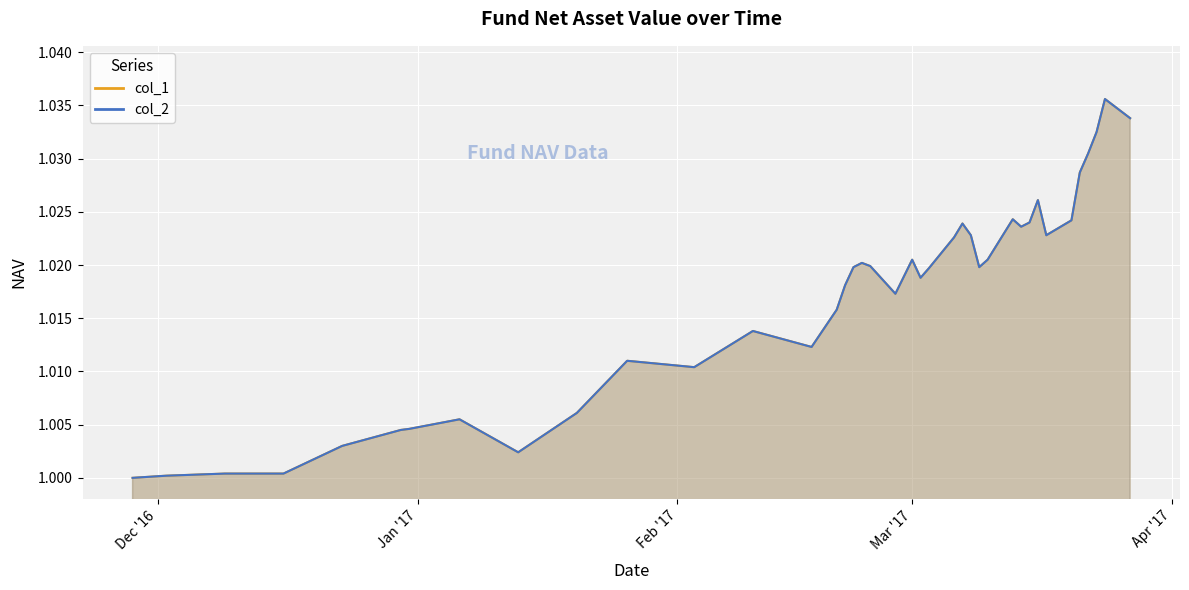

True or false: col_1 has more than 2 interior local peaks.

True